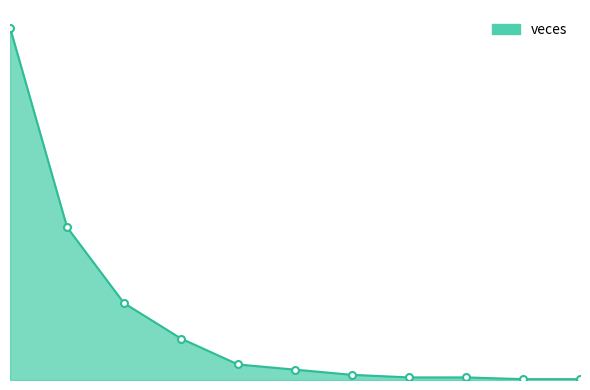

What is the smallest value displayed?

1